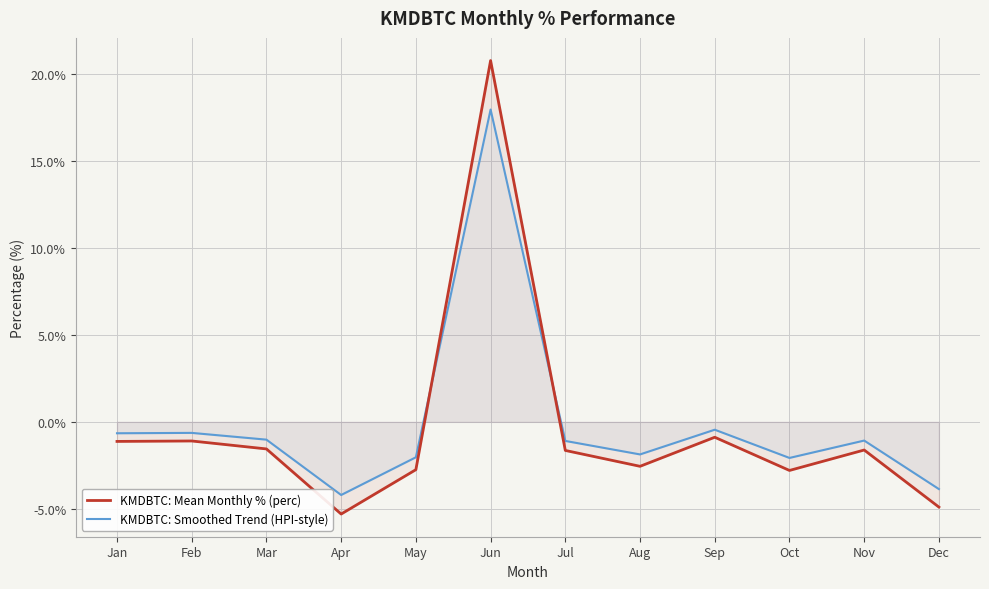

Reading left to right, what are all the values shown in this chart?

KMDBTC: Mean Monthly % (perc): Jan=-1.1	Feb=-1.1	Mar=-1.6	Apr=-5.3	May=-2.7	Jun=20.8	Jul=-1.6	Aug=-2.6	Sep=-0.9	Oct=-2.8	Nov=-1.6	Dec=-4.9
KMDBTC: Smoothed Trend (HPI-style): Jan=-0.7	Feb=-0.6	Mar=-1.0	Apr=-4.2	May=-2.0	Jun=17.9	Jul=-1.1	Aug=-1.9	Sep=-0.5	Oct=-2.1	Nov=-1.1	Dec=-3.9